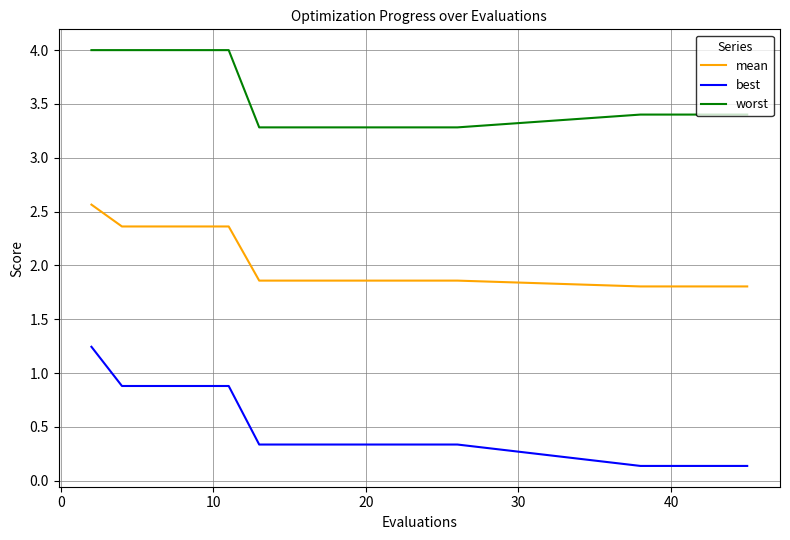

Which series has the largest range (max minus min)?

best